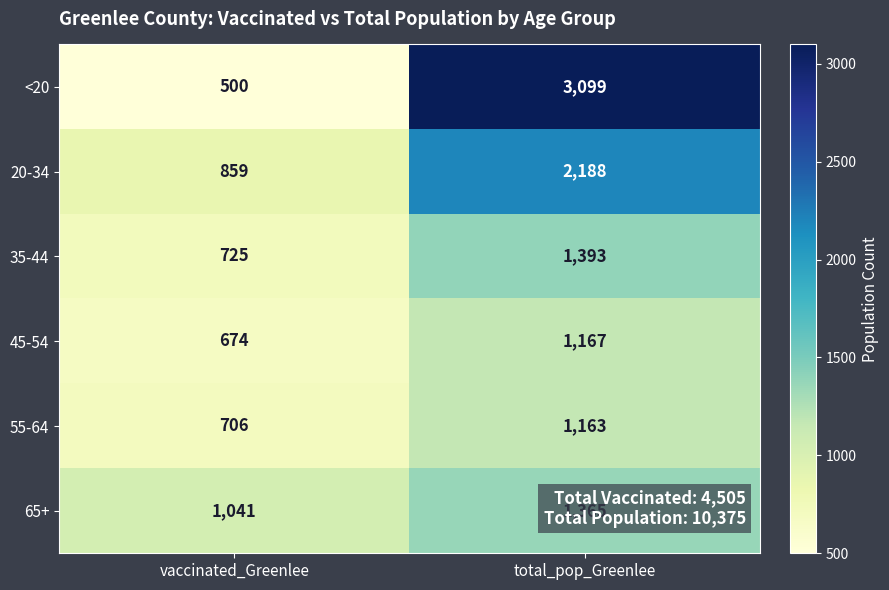

Read the 35-44 value at total_pop_Greenlee.

1393